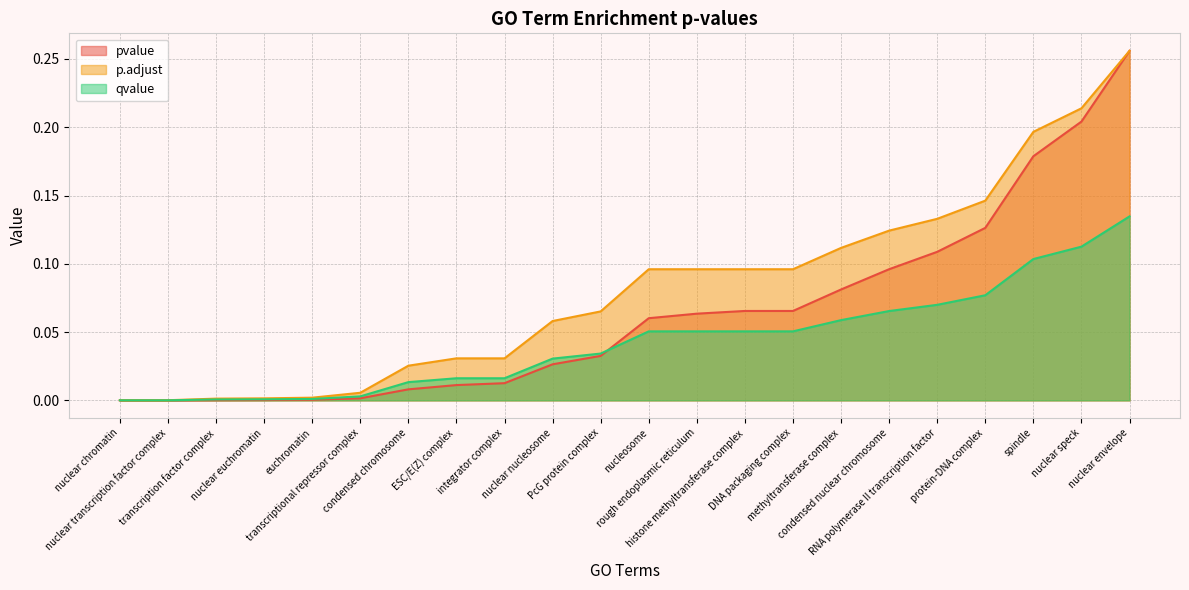

True or false: p.adjust and pvalue cross at least once.

False